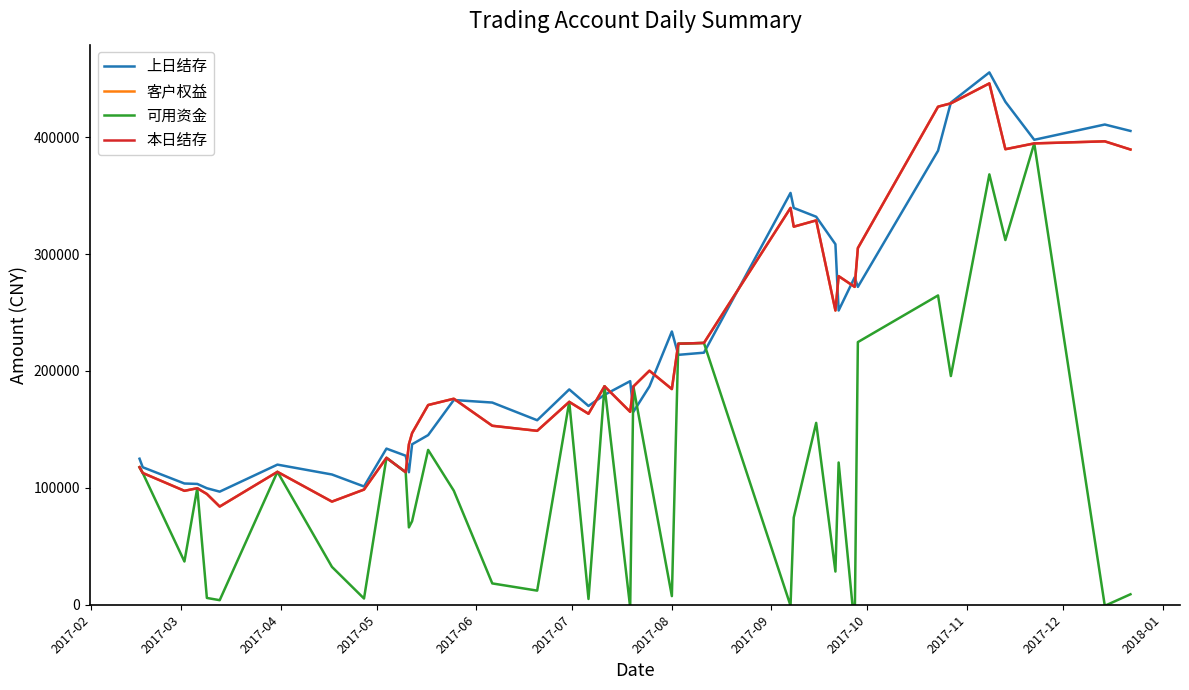

List the series in order of their peak value, highest first.

上日结存, 客户权益, 本日结存, 可用资金